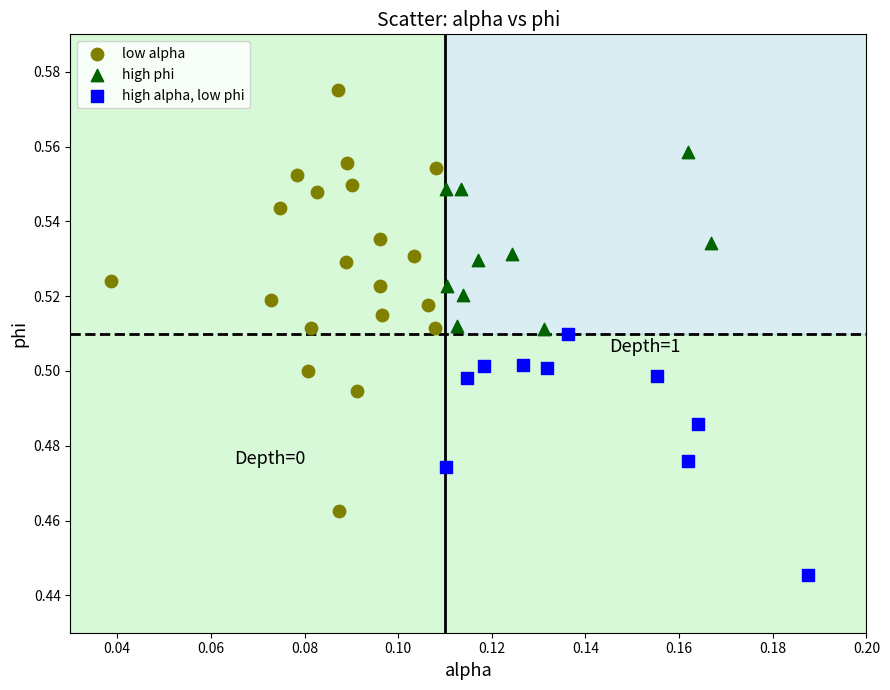

Which series has the largest Y range (max minus min)?

low alpha